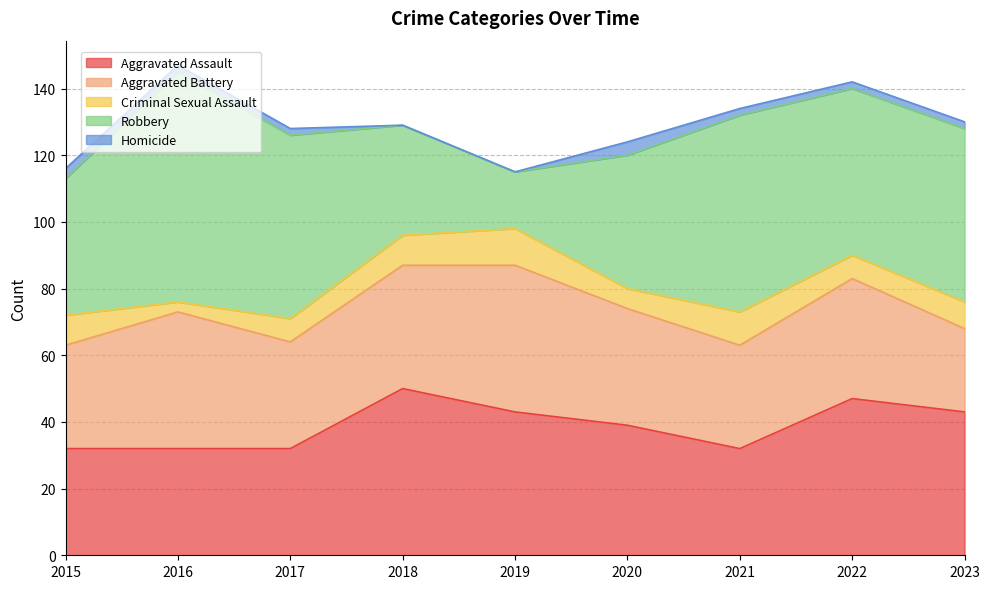

Between 2021 and 2023, which is larger?

2023